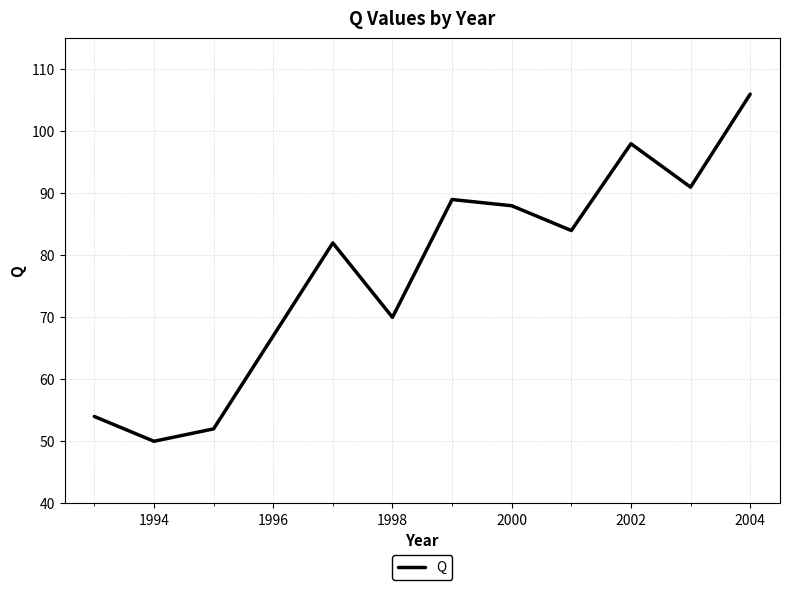

What is the difference between the maximum and minimum values?

56